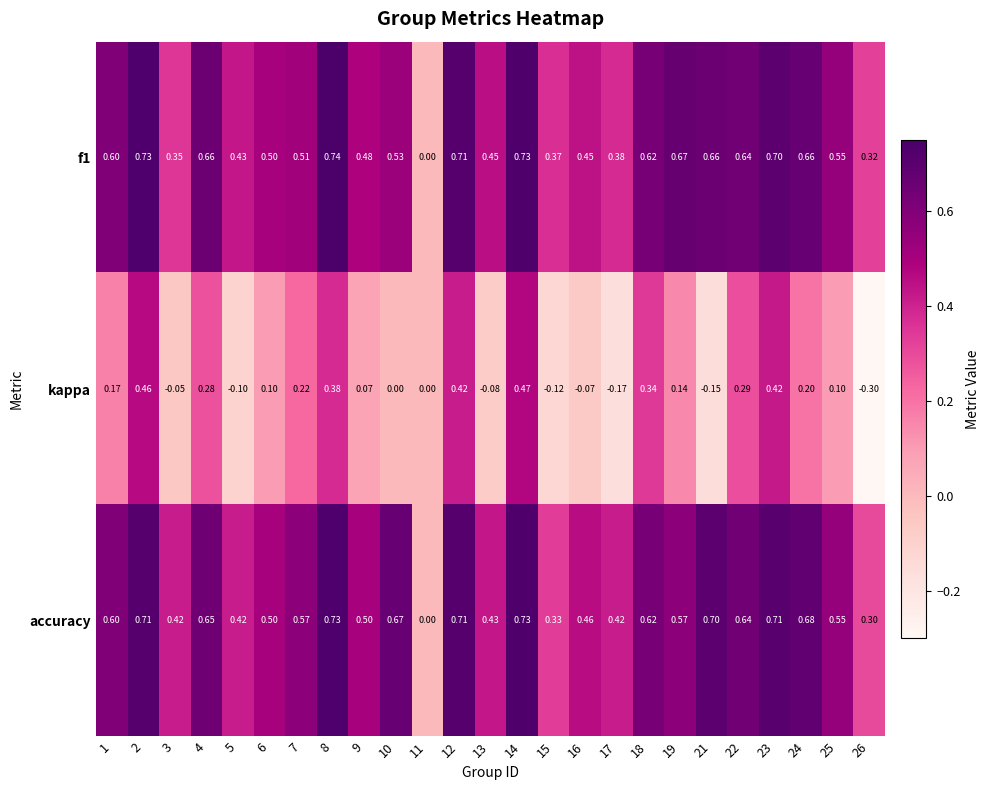

How many distinct data groups are displayed?

3